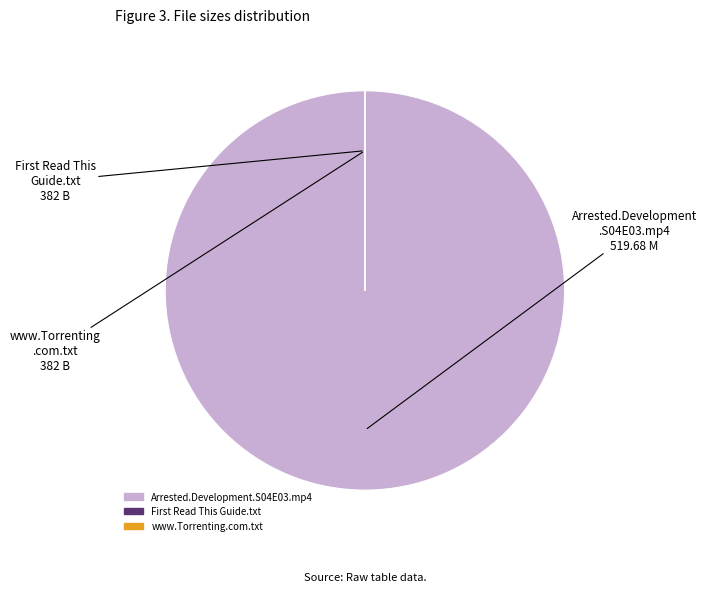

Is it true that Arrested.Development.S04E03.mp4 is 34% of the pie?

False